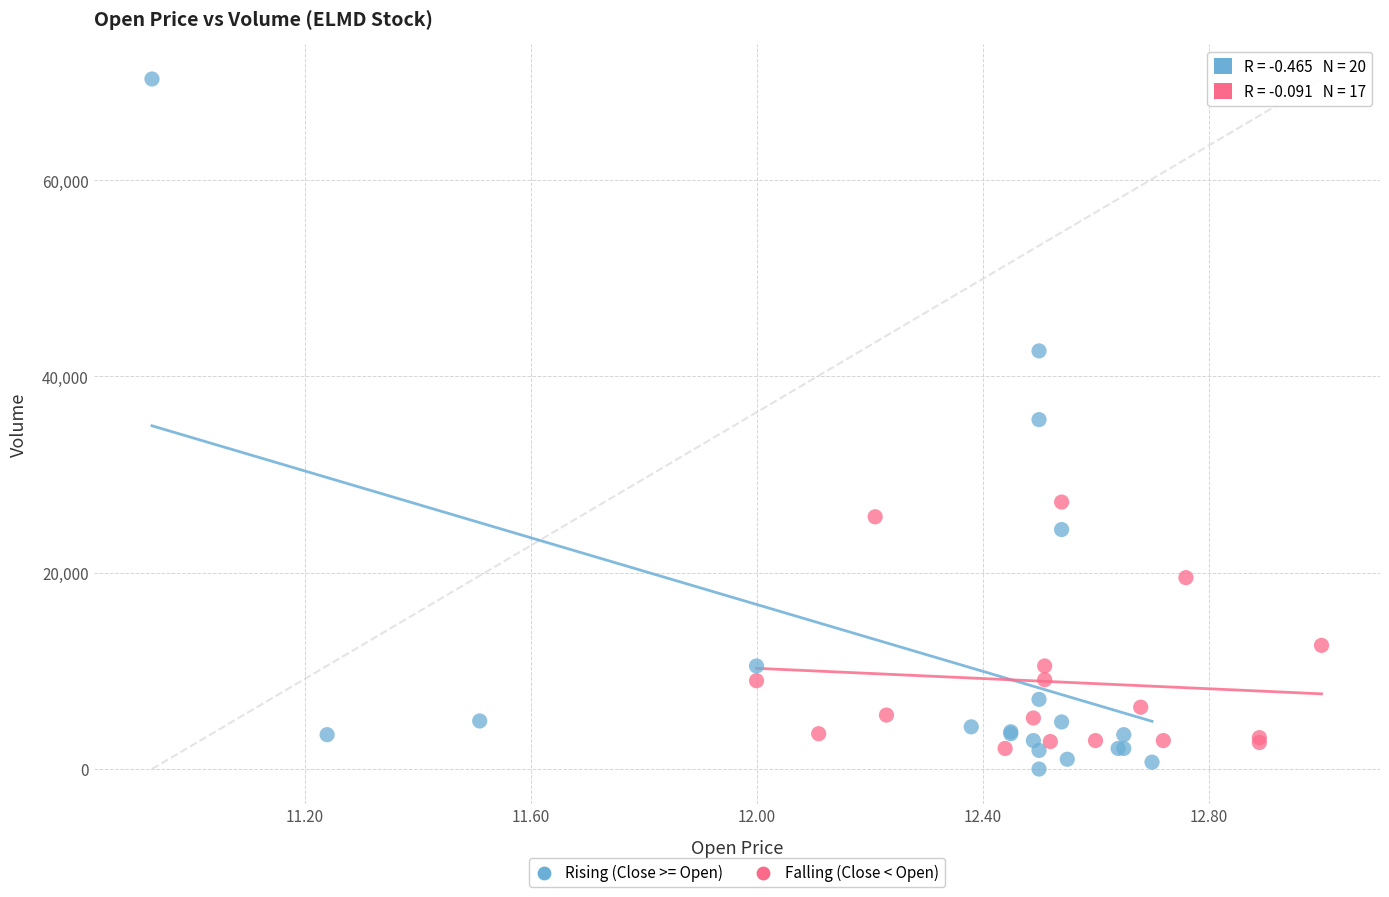

Which series reaches the maximum Y coordinate?

Rising (Close >= Open)